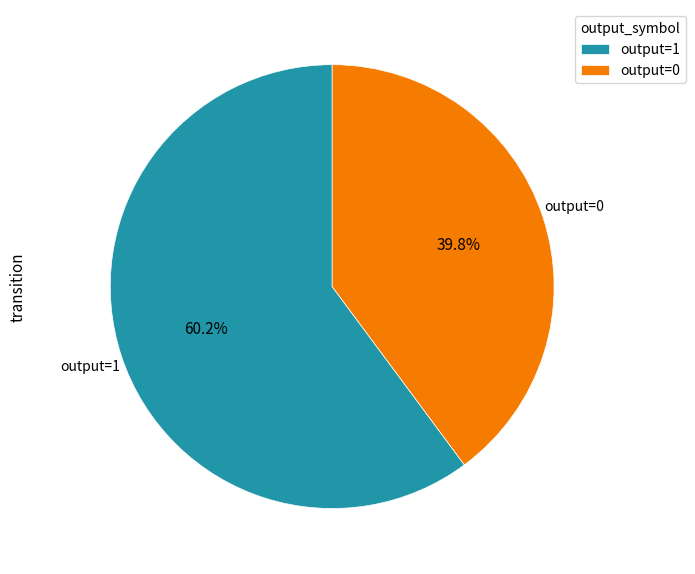

Does any single category account for the majority?

Yes